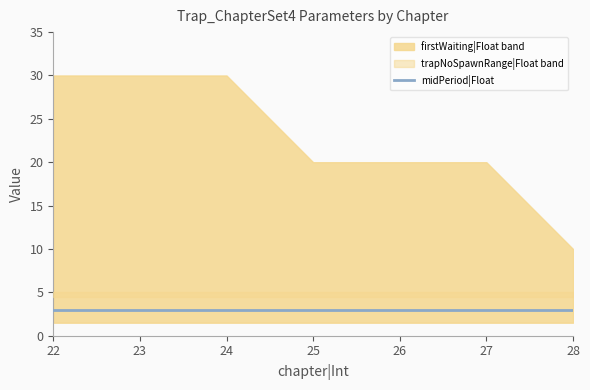

True or false: firstWaiting|Float and maxPeriod|Float intersect in this chart.

False